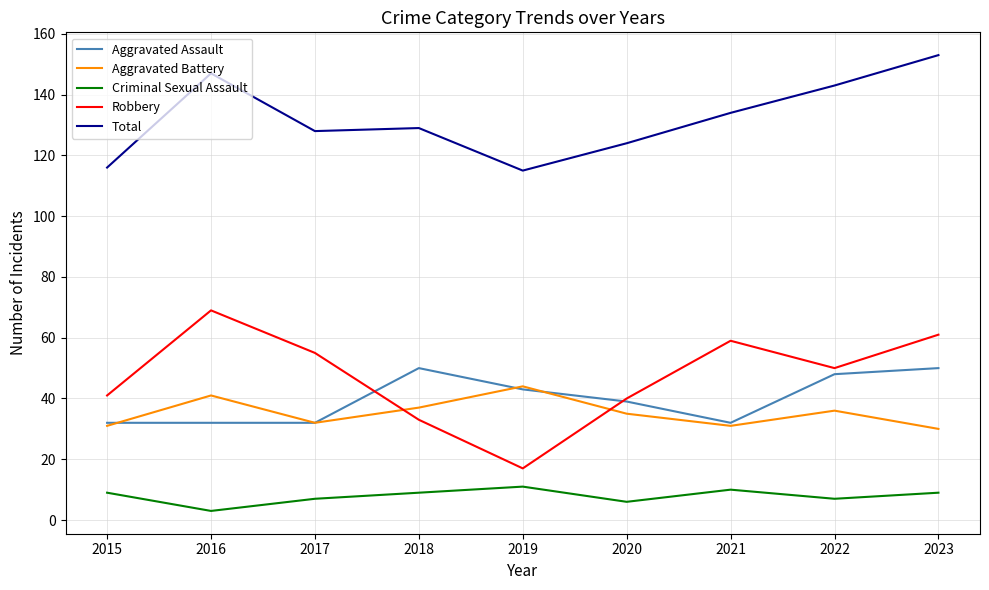

At which label does Robbery first exceed 50?

2016